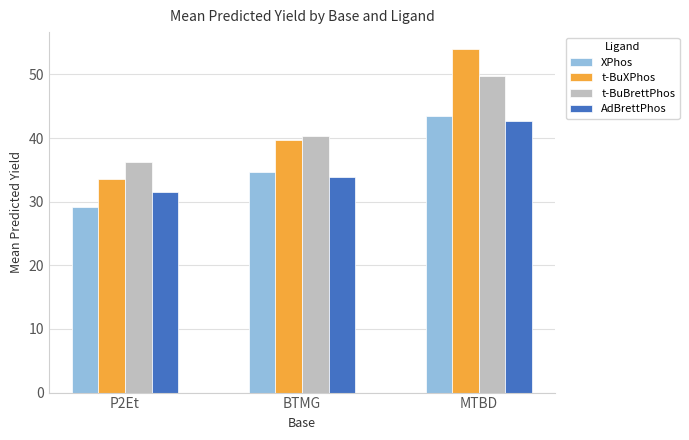

How many groups of bars are there?

3